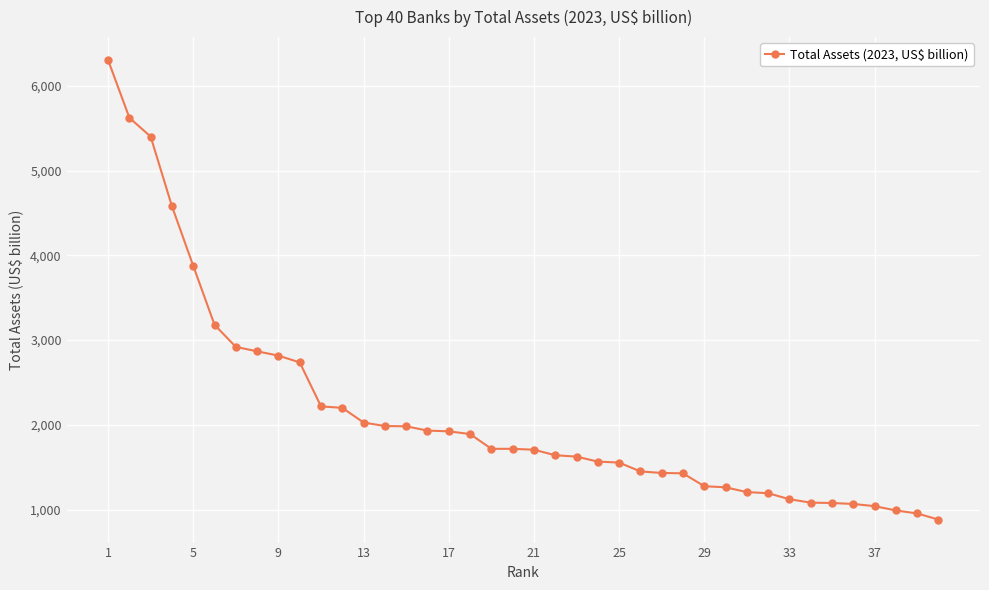

What is the difference between the maximum and second lowest values?

5348.3